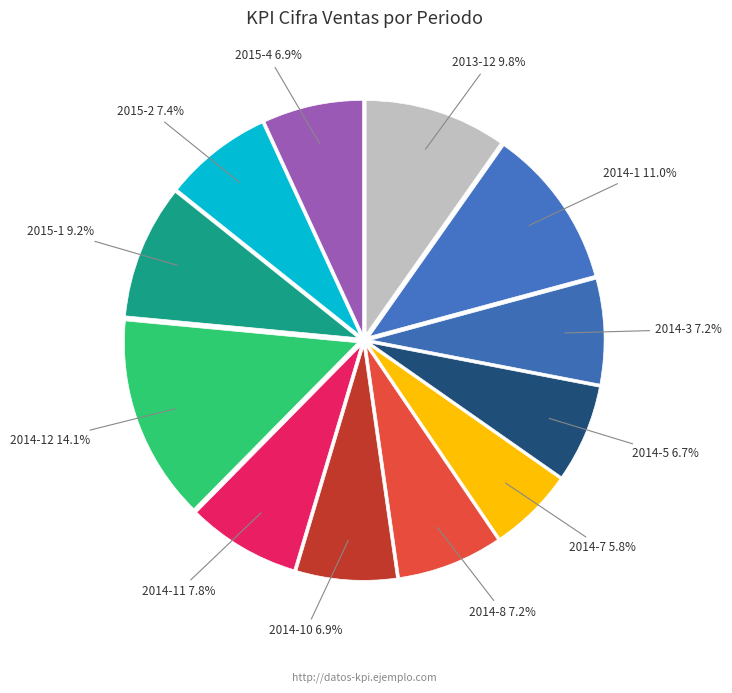

Count the number of slices in the pie.

12